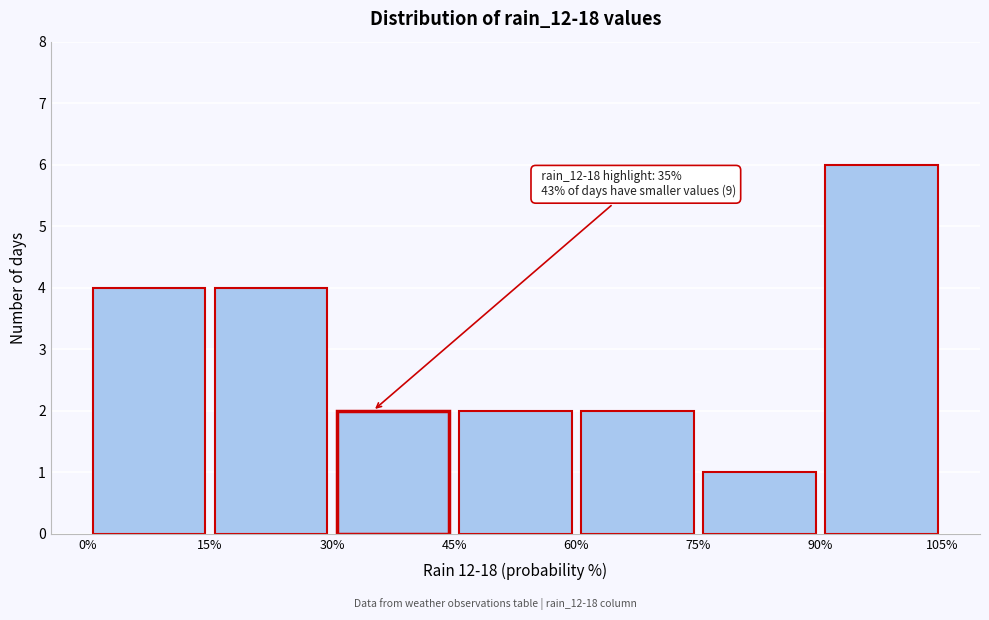

Which range on the x-axis has the tallest bar?

90% to 105%